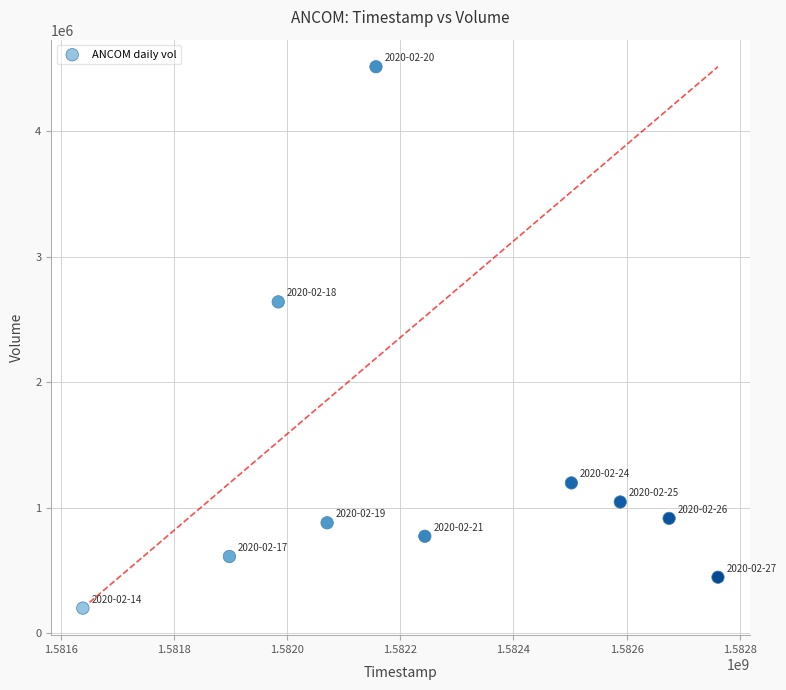

What is the range of X values (max minus min)?

1123200